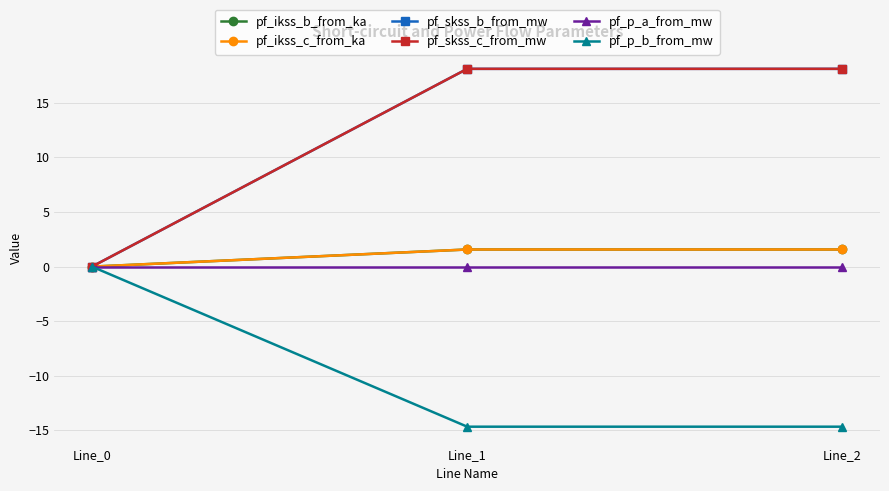

Reading left to right, what are all the values shown in this chart?

pf_ikss_b_from_ka: Line_0=0.0	Line_1=1.6	Line_2=1.6
pf_ikss_c_from_ka: Line_0=0.0	Line_1=1.6	Line_2=1.6
pf_skss_b_from_mw: Line_0=0.0	Line_1=18.1	Line_2=18.1
pf_skss_c_from_mw: Line_0=0.0	Line_1=18.1	Line_2=18.1
pf_p_a_from_mw: Line_0=-0.0	Line_1=-0.0	Line_2=-0.0
pf_p_b_from_mw: Line_0=-0.0	Line_1=-14.7	Line_2=-14.7